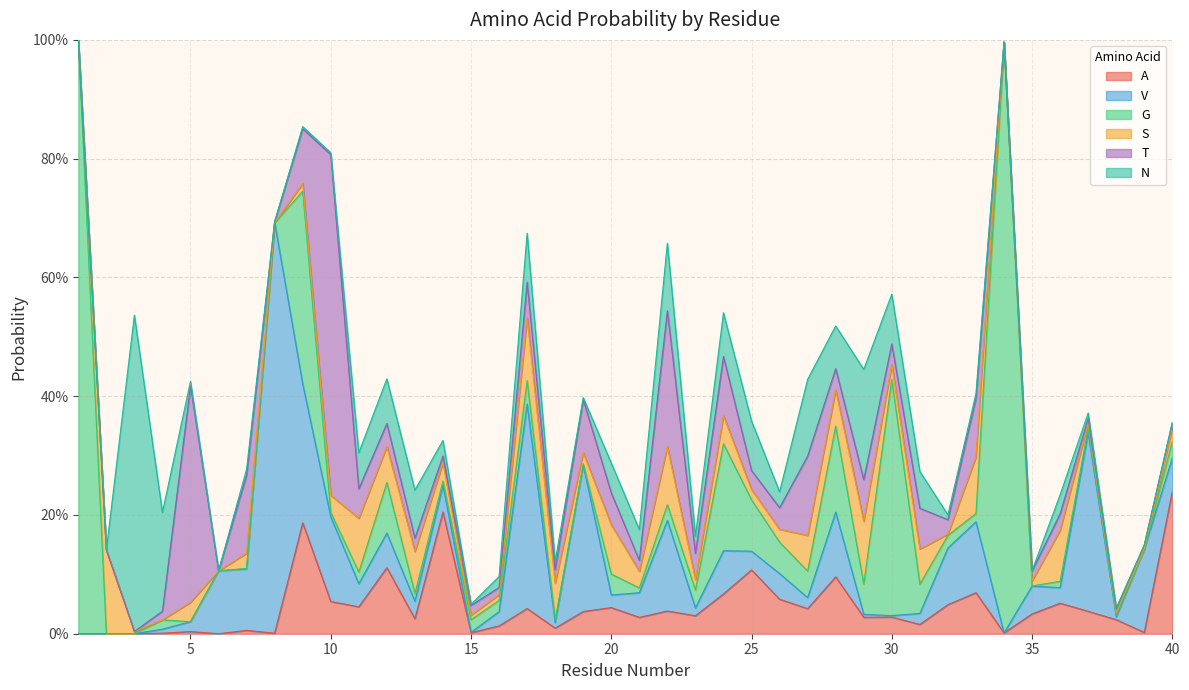

Does the chart display data point markers on the line(s)?

No